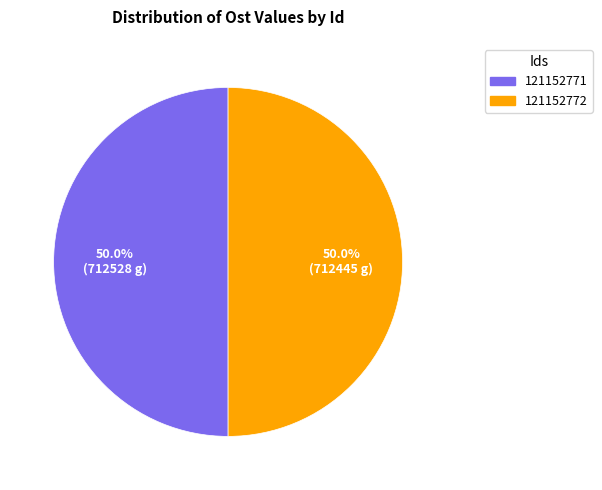

What portion of the pie excludes 121152771?

50.0%